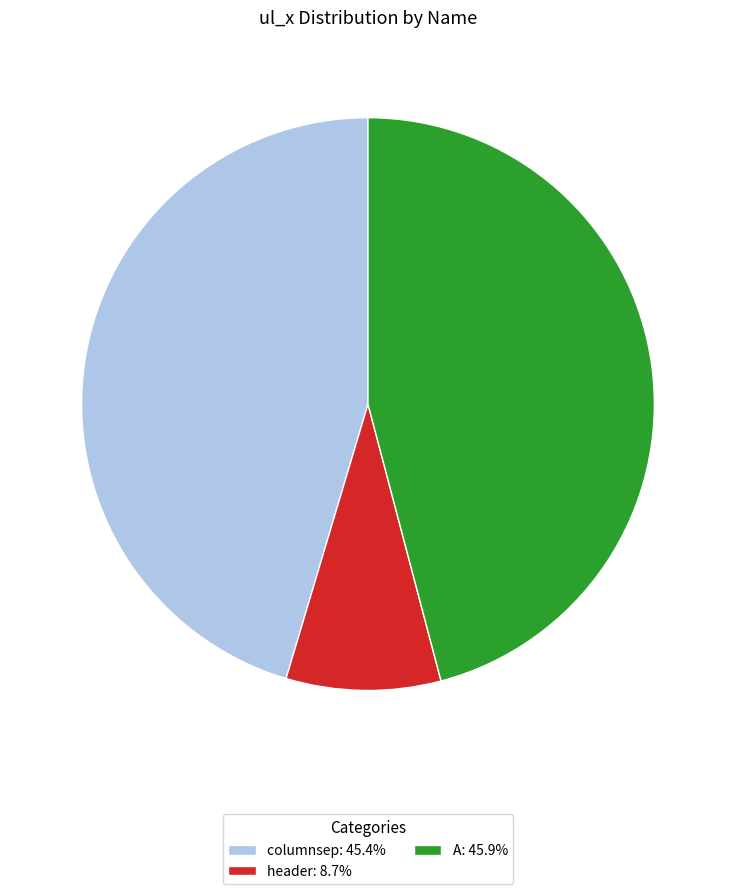

Rank the categories by value from highest to lowest.

A, columnsep, header